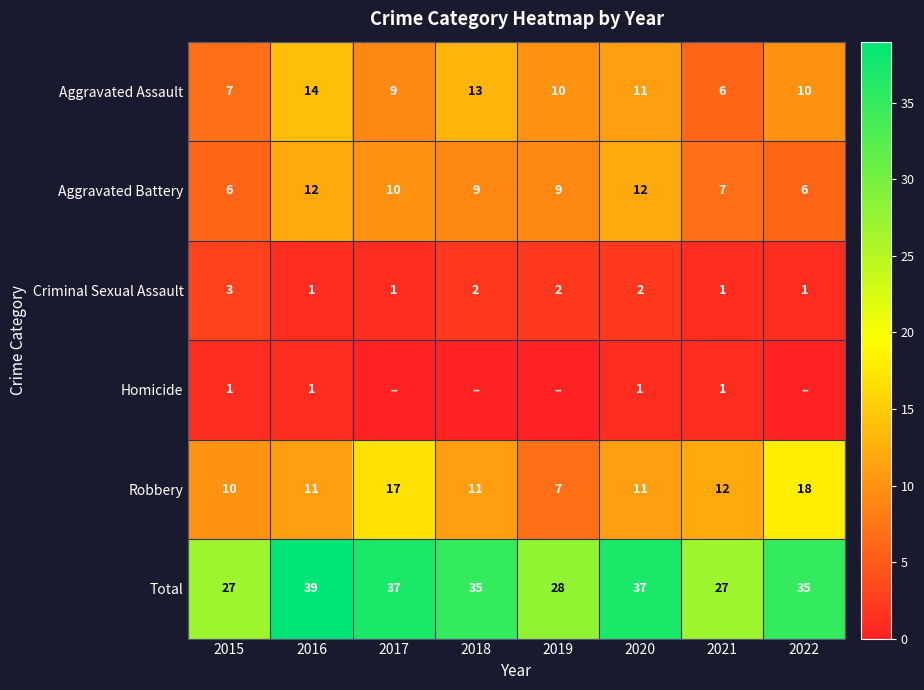

What is the sum of all Total values?

265